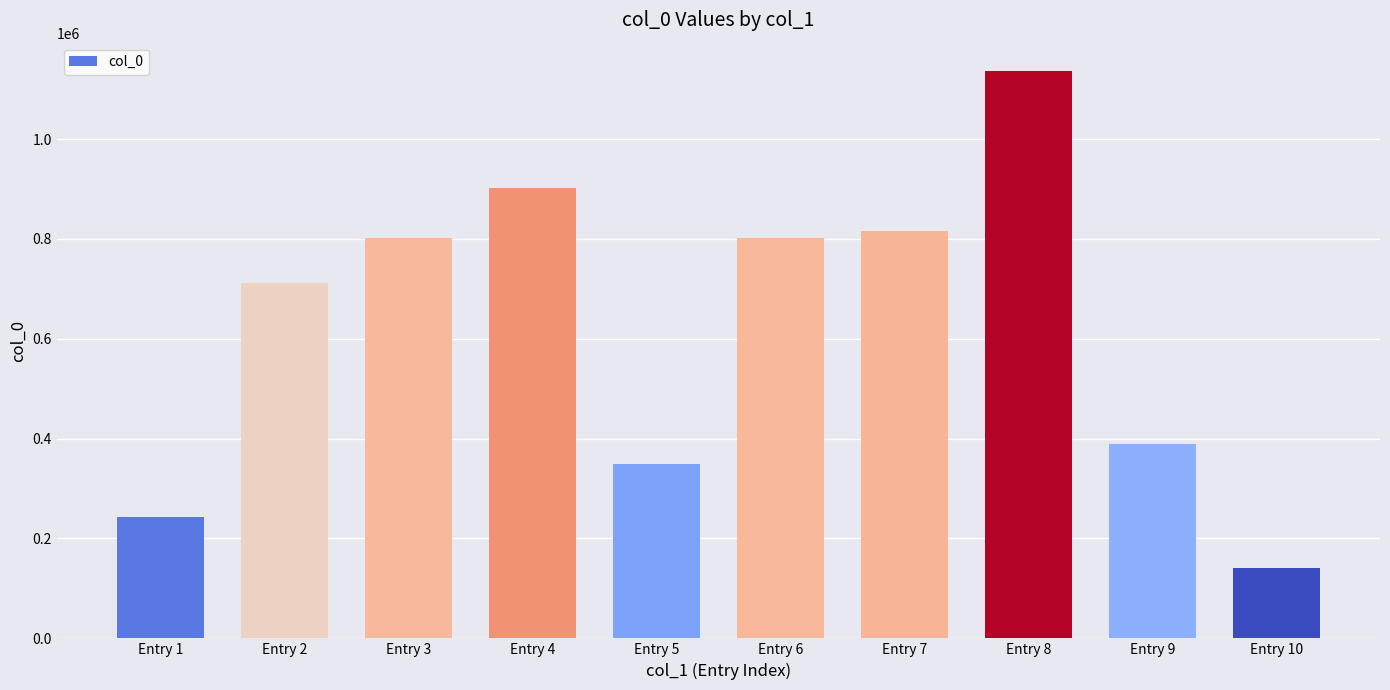

What is the value of the 9th bar from the left?

389743